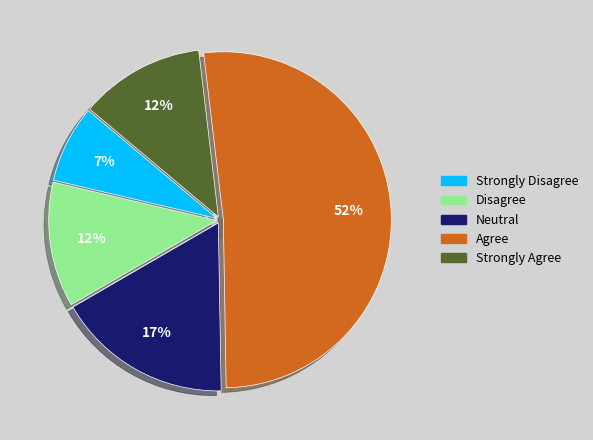

The NY slice represents 1% of the pie. True or false?

False